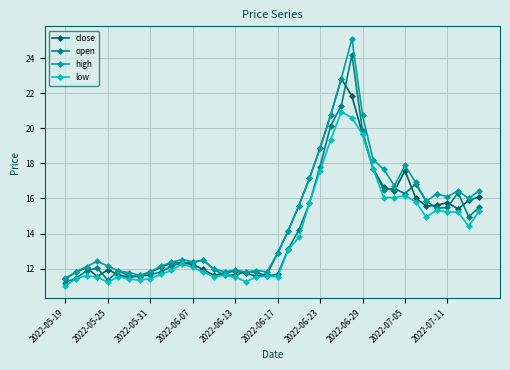

What is the value of the open point at the 38th from the left?

16.3